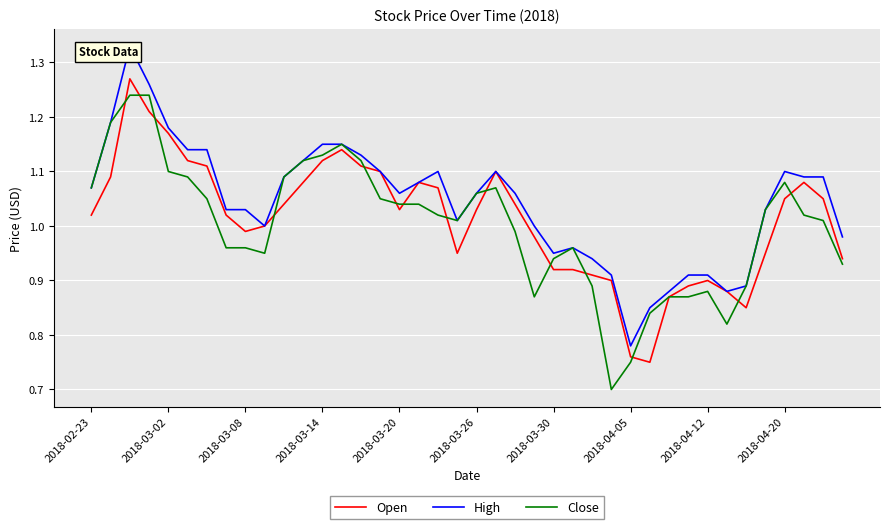

What is the difference between the Close values at 37 and 32?

0.1